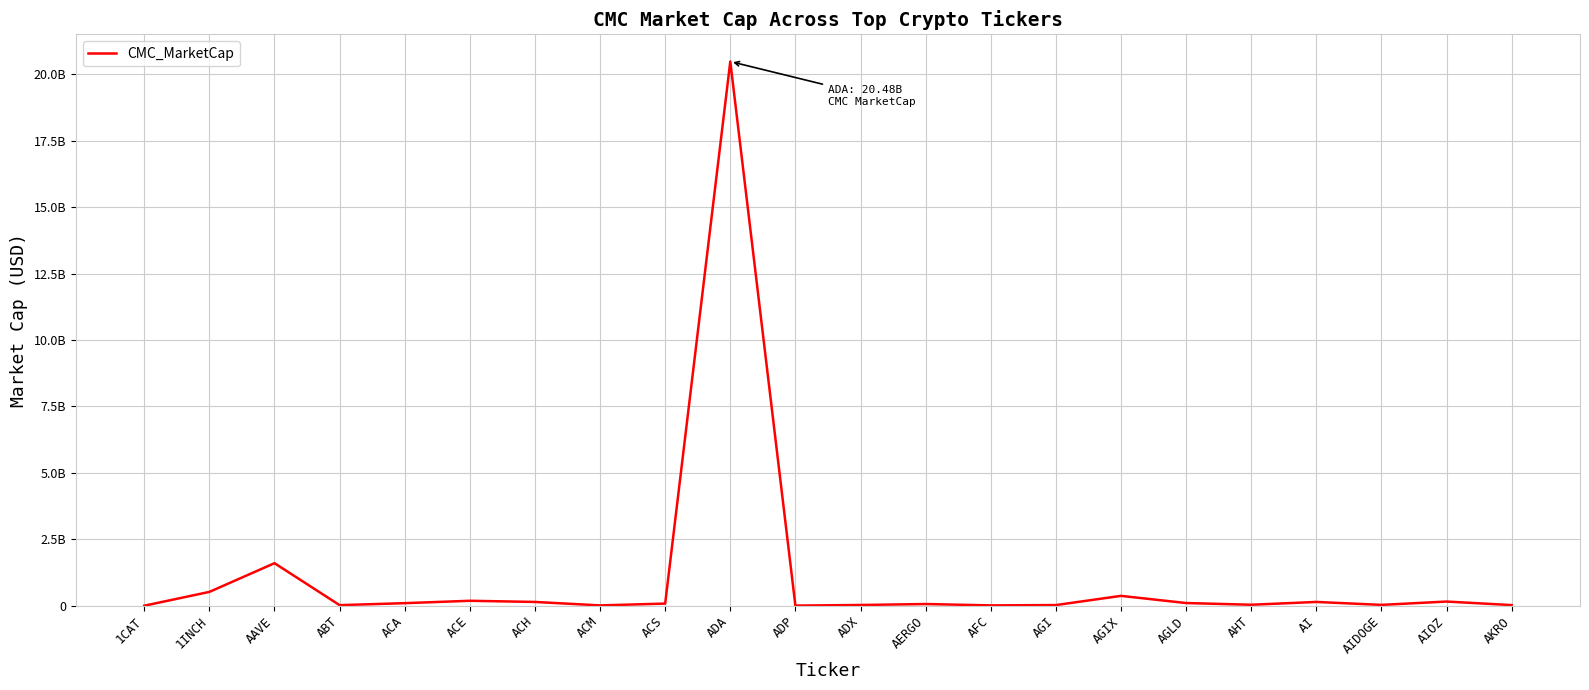

The value at AFC is 6543120.7. True or false?

False